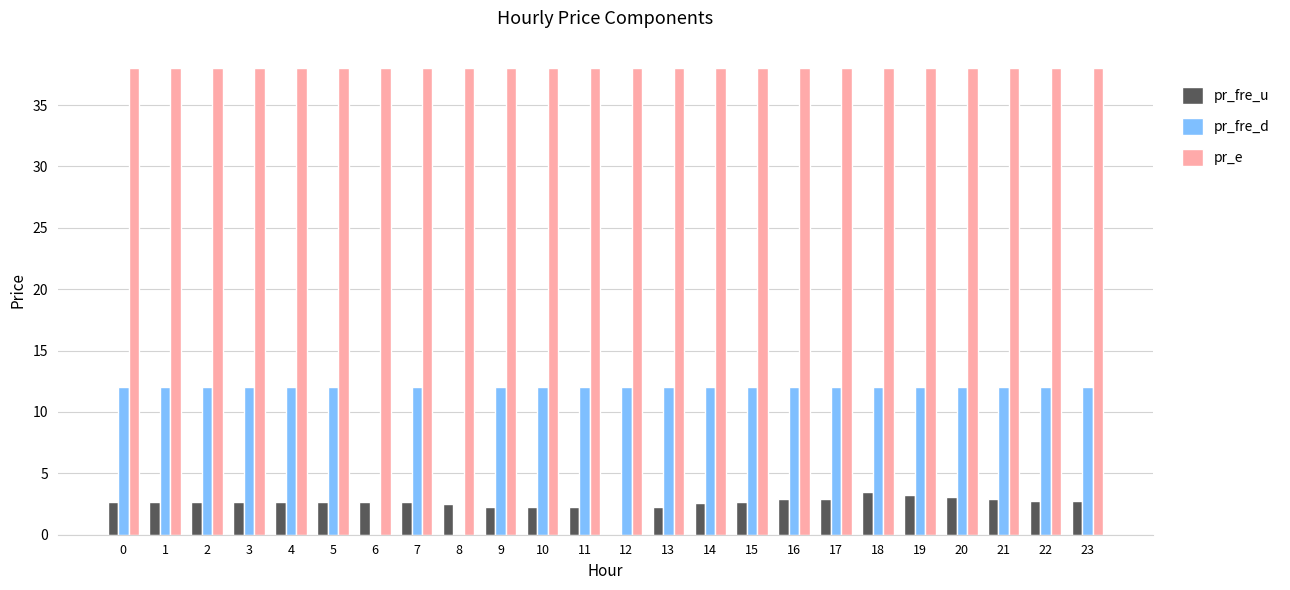

Between 8 and 16, which series saw the biggest shift?

pr_fre_d